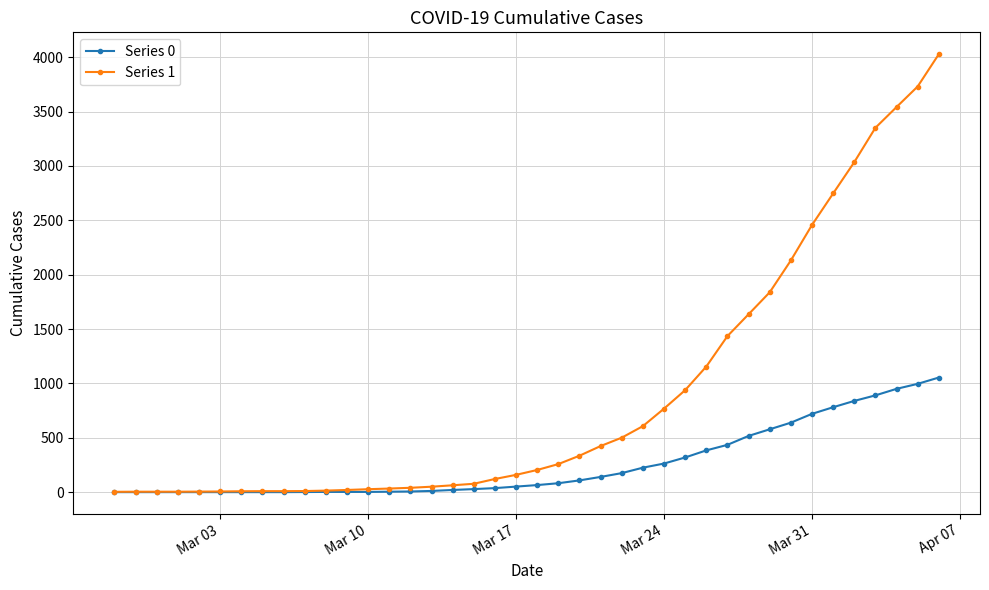

List the series in order of their overall mean, lowest first.

Series 0, Series 1